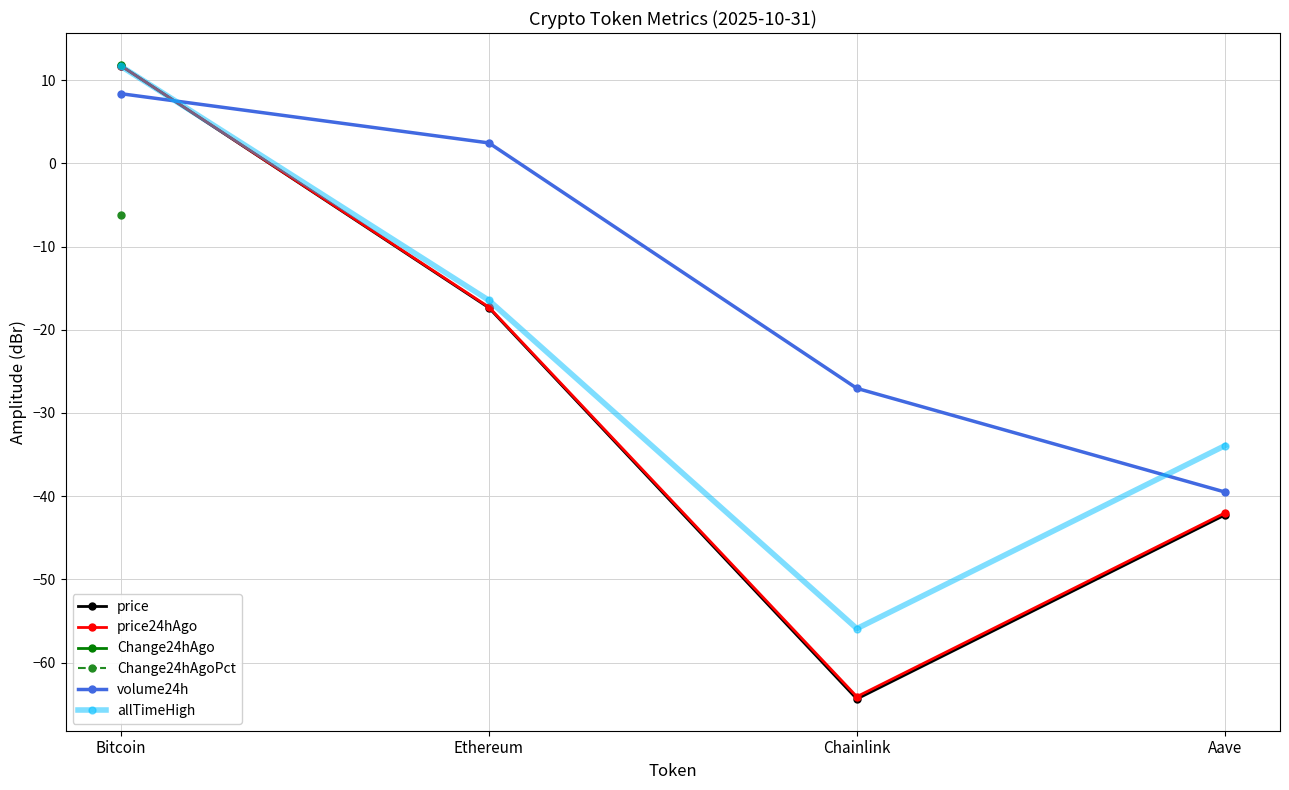

Which series has the largest total across all categories?

volume24h